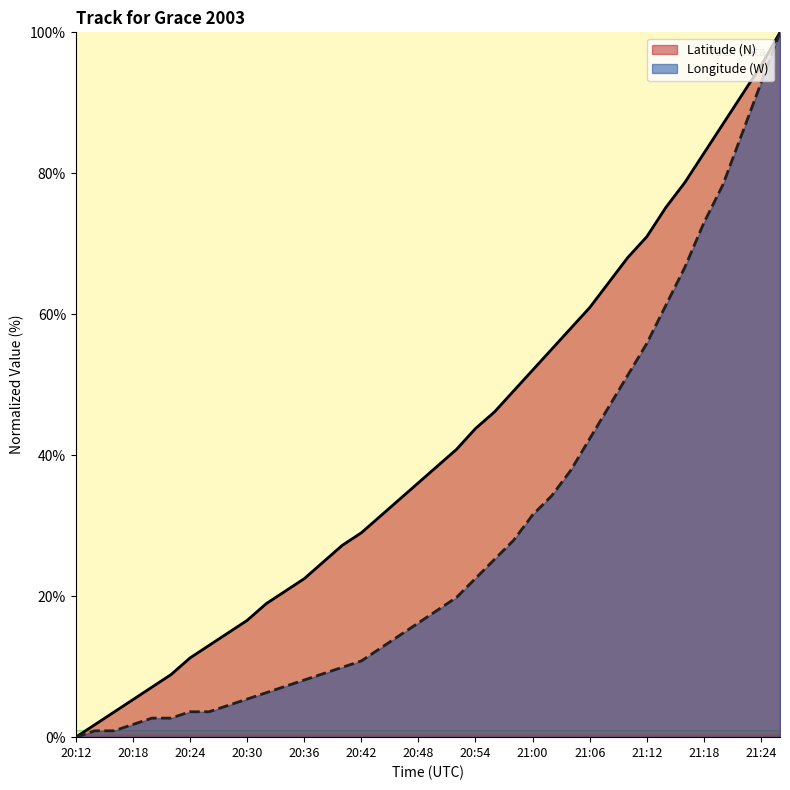

How many values in the Latitude (N) series are below 38?

19